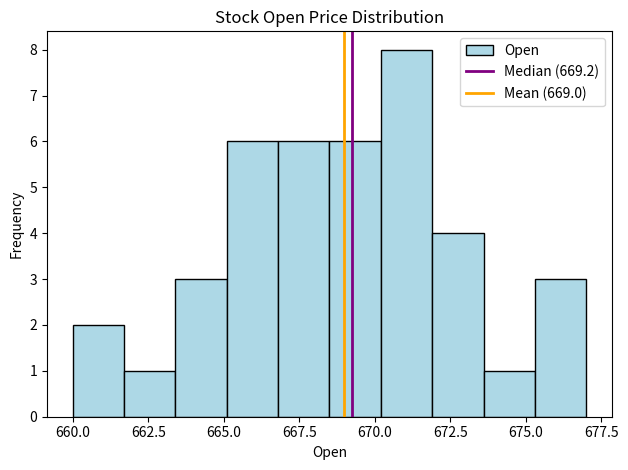

Read against the x-axis, roughly where is the centre of the tallest bar?

671.0